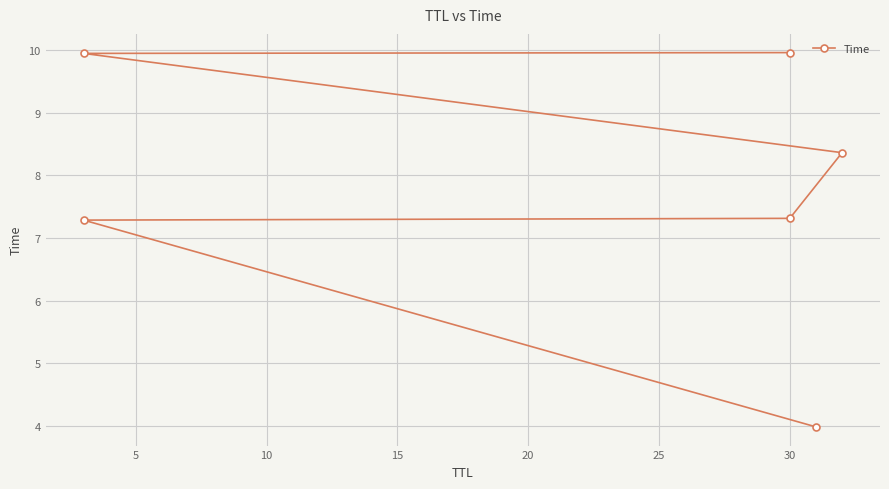

Does the chart display data point markers on the line(s)?

Yes